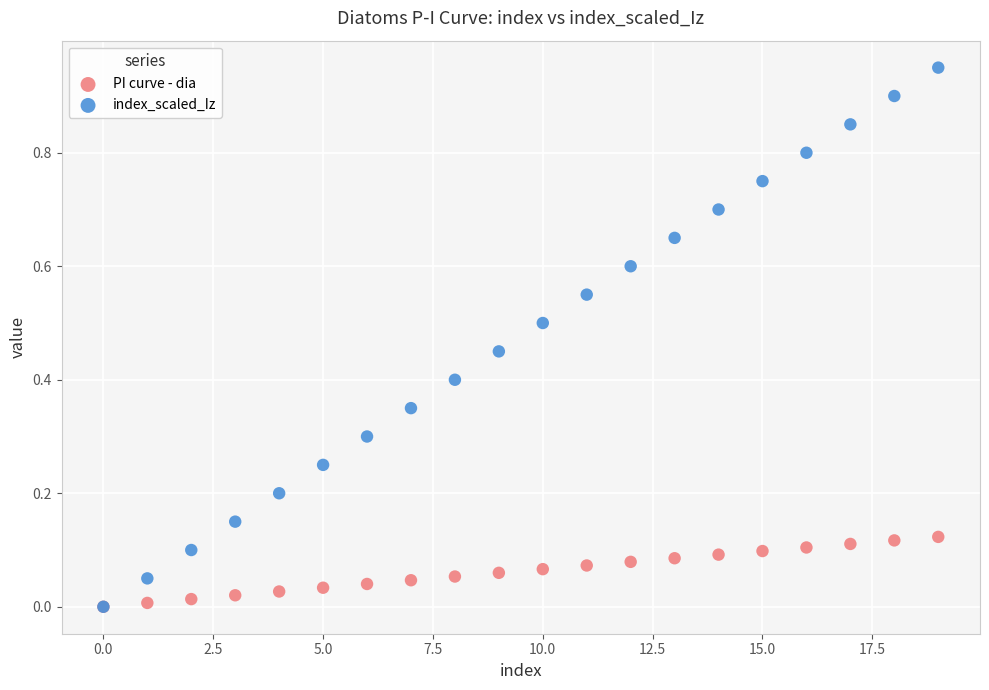

Which series contains the highest Y value?

index_scaled_Iz